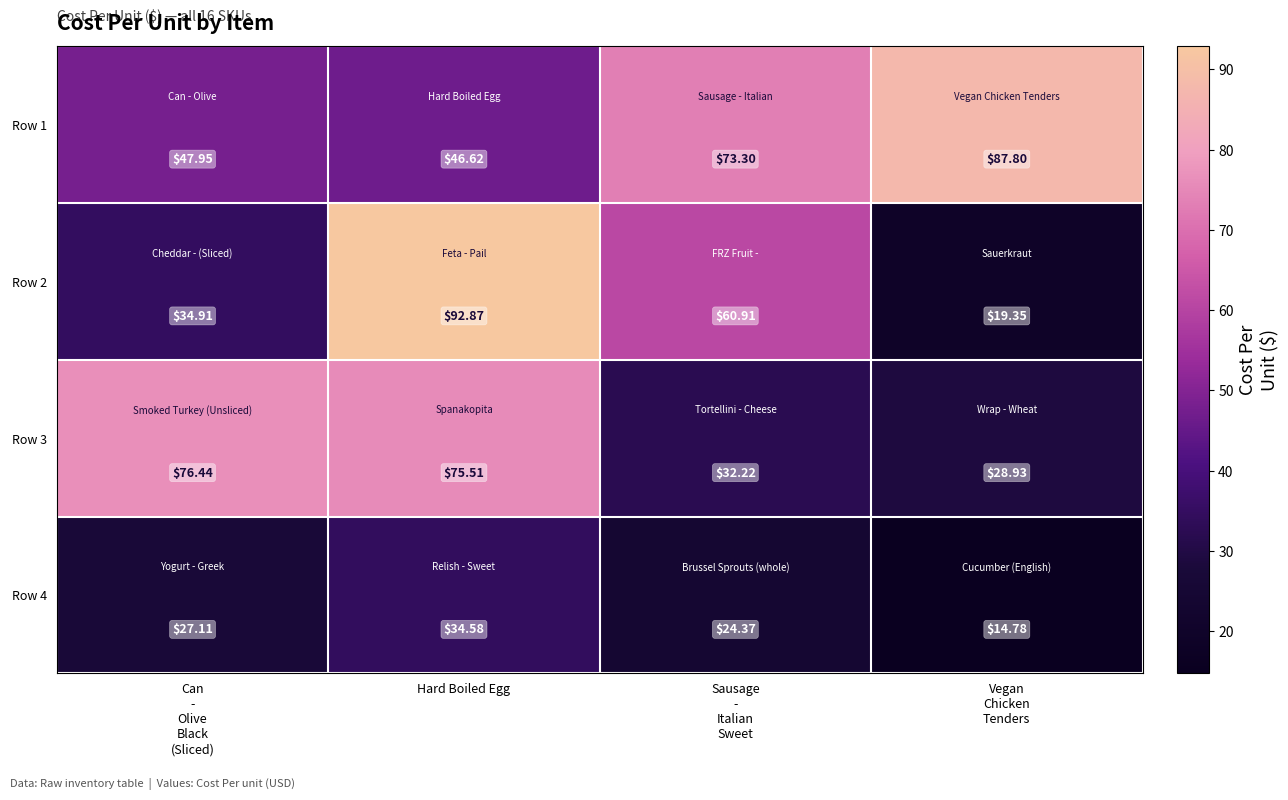

At which label does Row 2 reach its peak?

Hard Boiled Egg